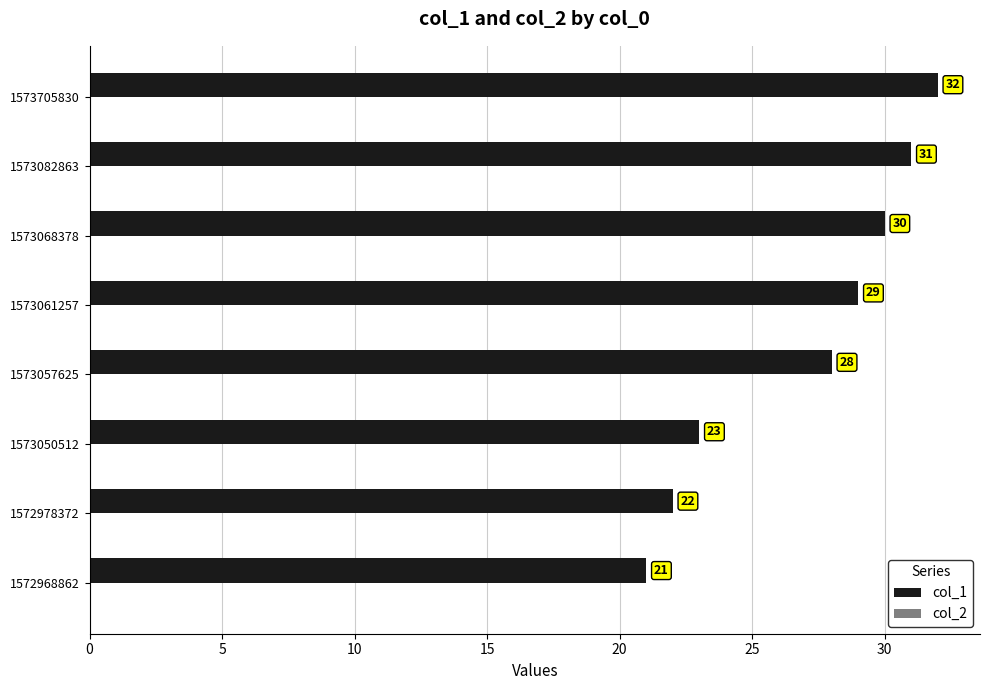

At which label is the value closest to 26?

1573057625